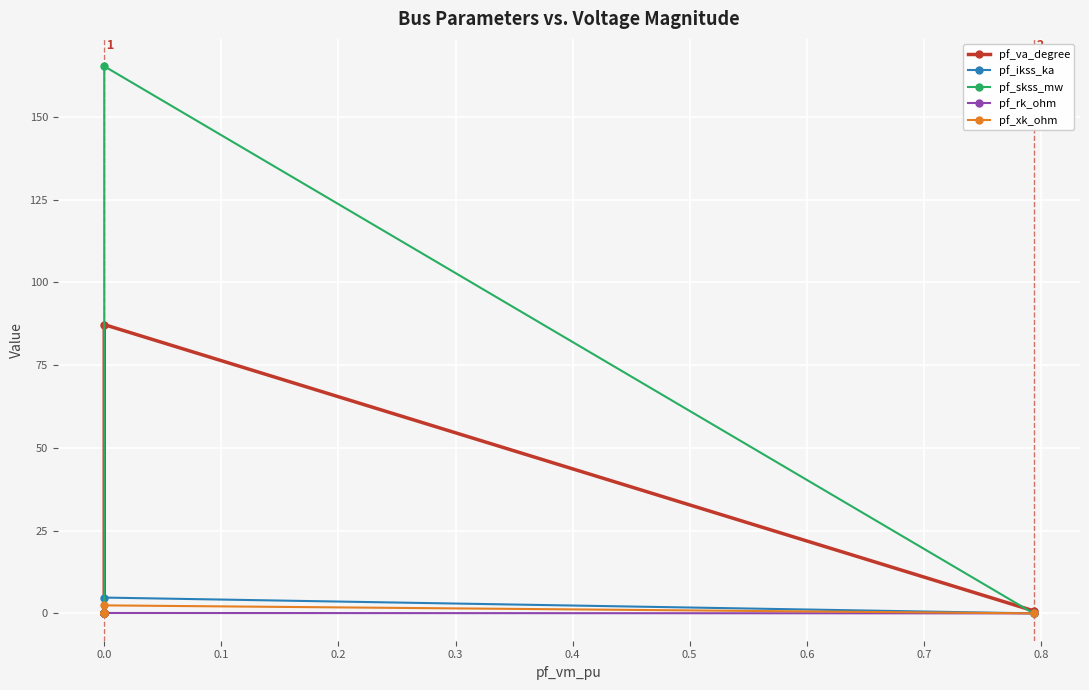

What is the total value across all series at 0.0?

259.9